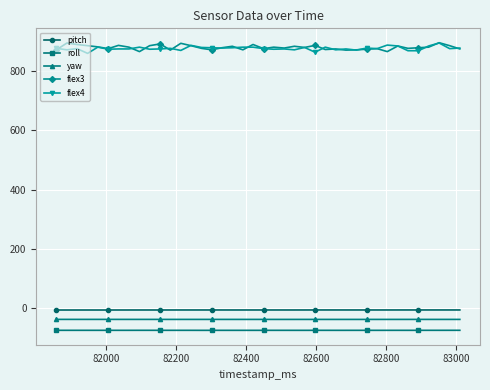

True or false: flex4 has more than 0 interior local peaks.

True